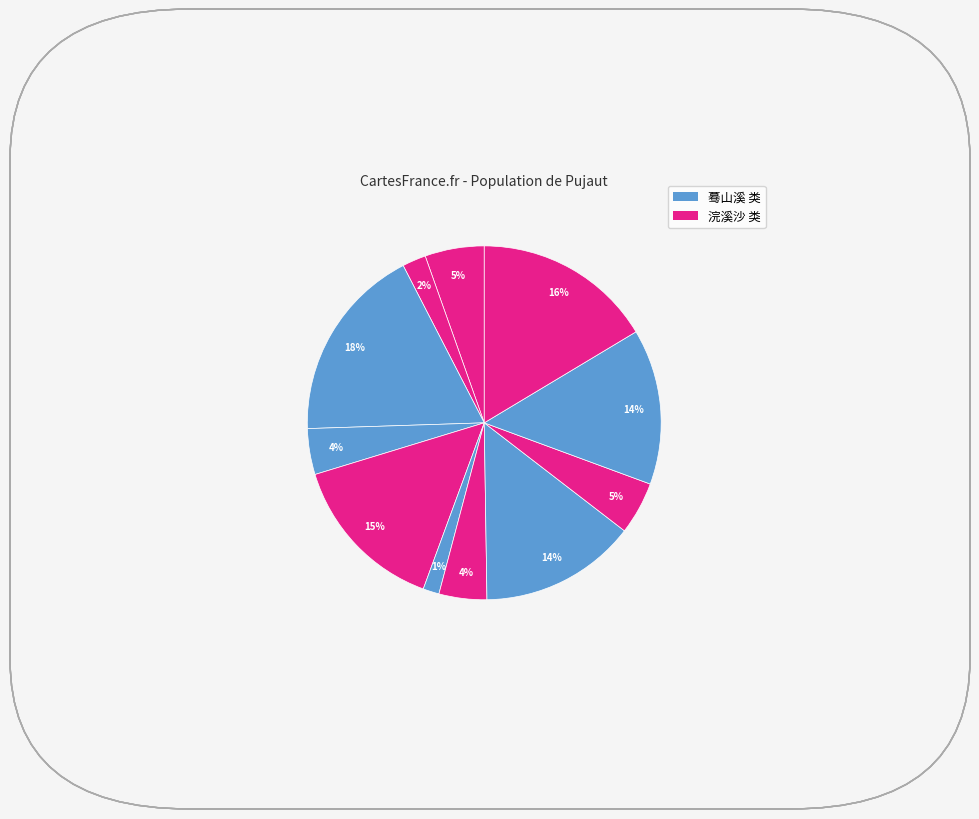

Count the number of slices in the pie.

11